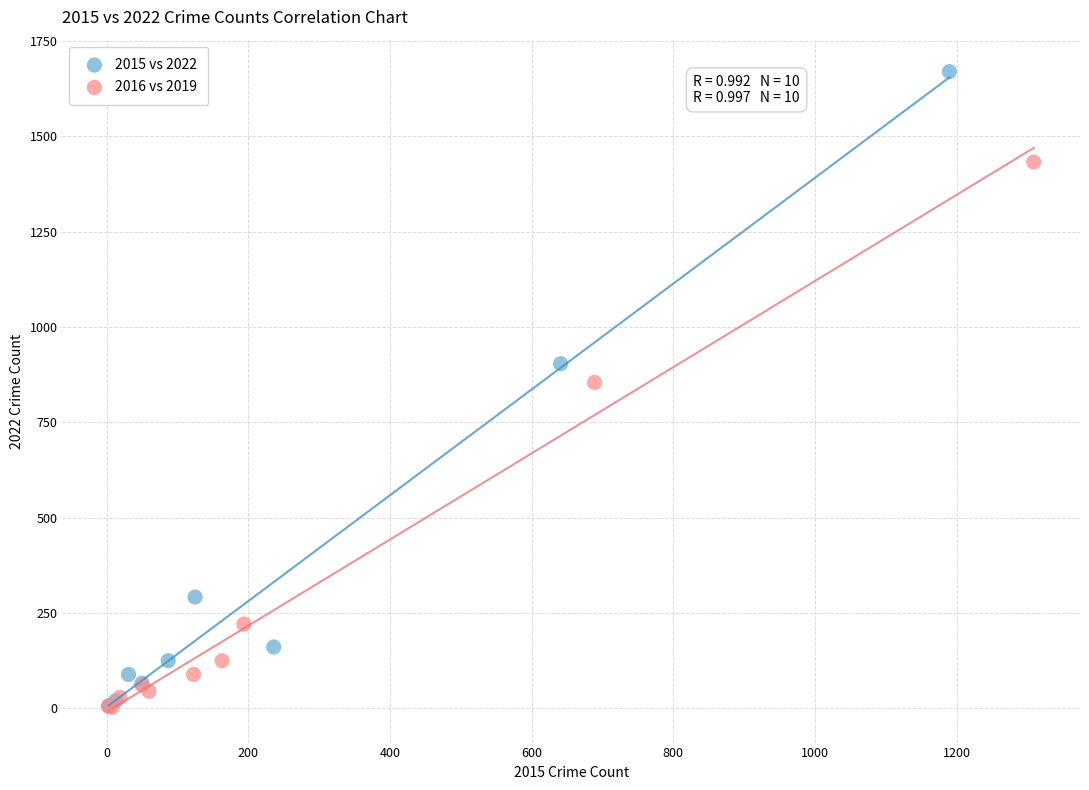

Which series reaches the maximum Y coordinate?

2015 vs 2022